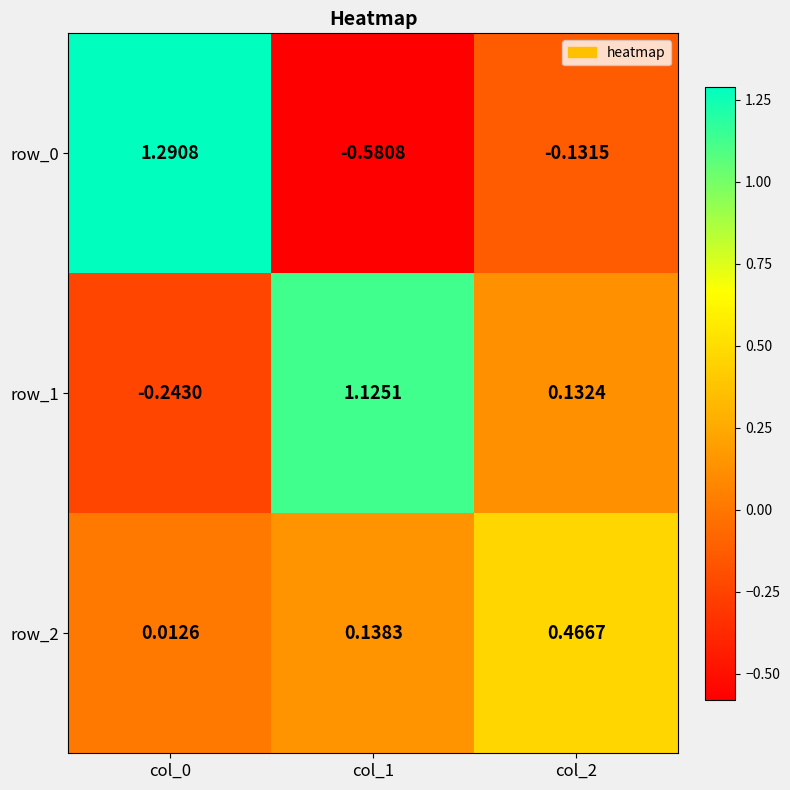

Is the value of row_2 at col_0 greater than the value of row_0 at col_2?

Yes